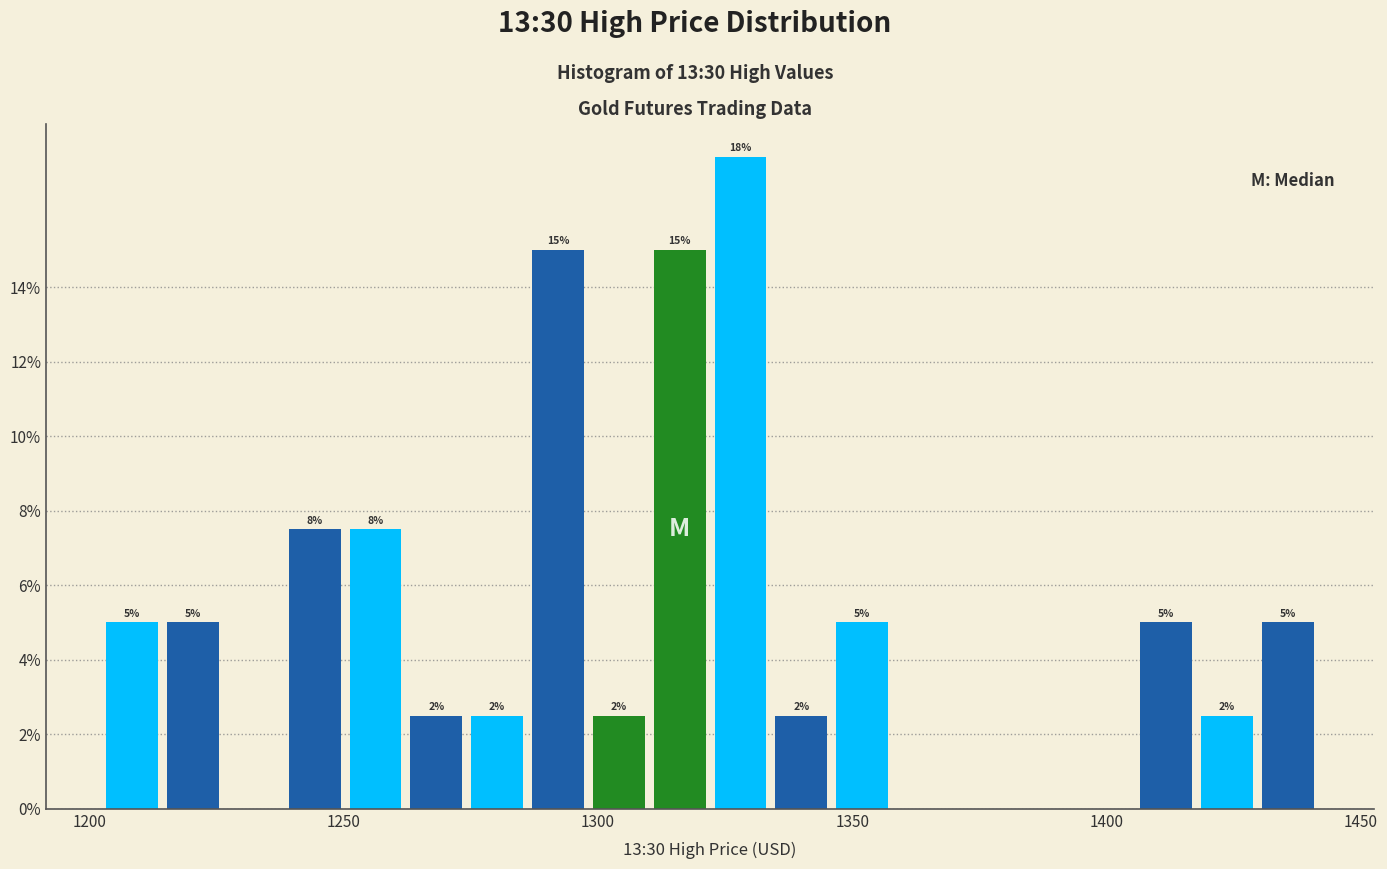

Read against the x-axis, roughly where is the centre of the tallest bar?

1330